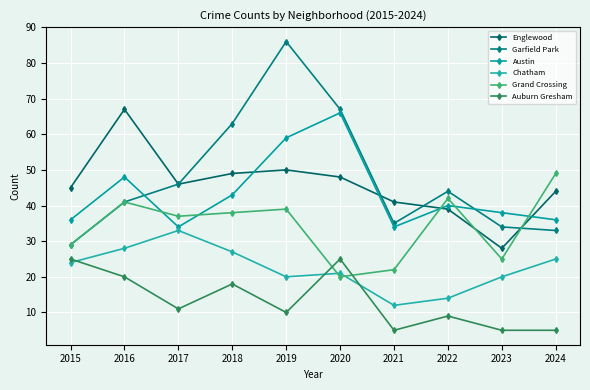

Where is Grand Crossing nearest to the value 34?

2017